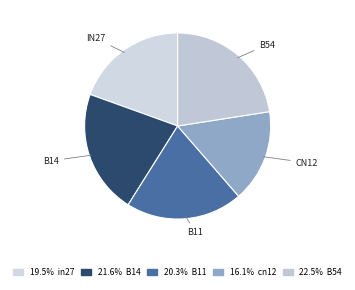

How many segments does this pie chart have?

5